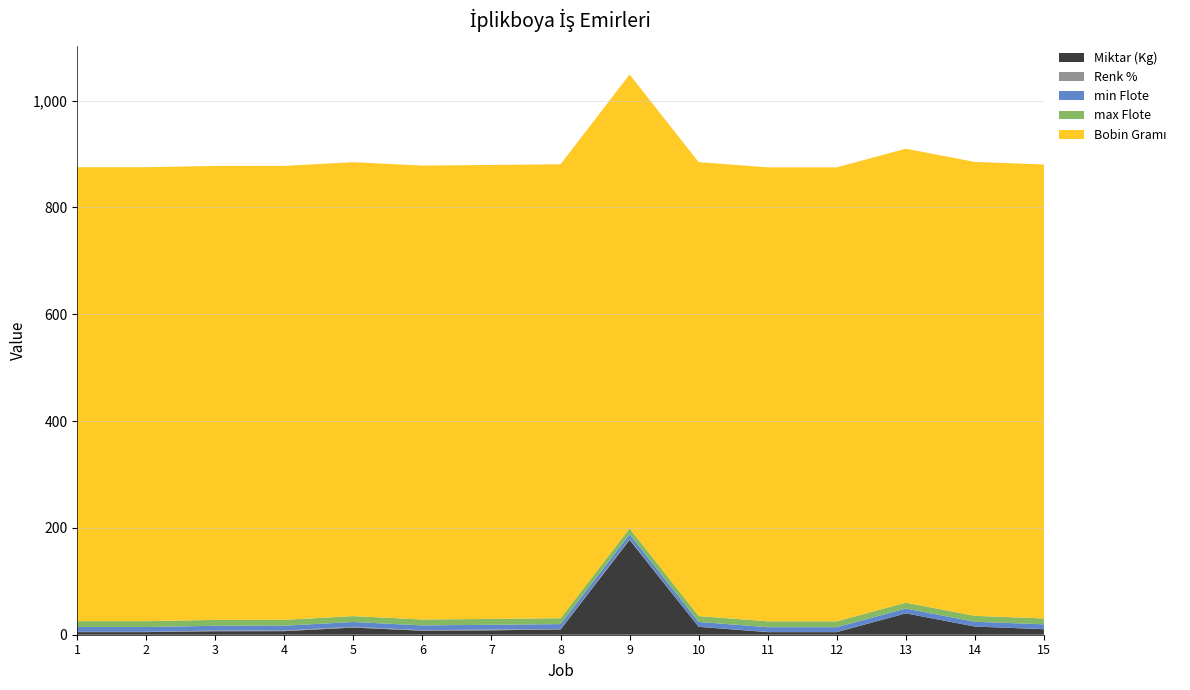

Reading left to right, transcribe all the data shown in this chart.

Miktar (Kg): 1=4.9	2=4.9	3=6.6	4=6.7	5=13.4	6=7.5	7=8.2	8=9.9	9=177.6	10=14.8	11=4.9	12=4.9	13=40.0	14=15.3	15=10.3
Renk %: 1=0.5	2=0.5	3=1.2	4=1.2	5=1.4	6=1.0	7=1.4	8=1.0	9=1.4	10=0.2	11=0.3	12=0.3	13=0.0	14=0.0	15=0.2
min Flote: 1=9.0	2=9.0	3=9.0	4=9.0	5=9.0	6=9.0	7=9.0	8=9.0	9=9.0	10=9.0	11=9.0	12=9.0	13=9.0	14=9.0	15=9.0
max Flote: 1=11.0	2=11.0	3=11.0	4=11.0	5=11.0	6=11.0	7=11.0	8=11.0	9=11.0	10=11.0	11=11.0	12=11.0	13=11.0	14=11.0	15=11.0
Bobin Gramı: 1=850.0	2=850.0	3=850.0	4=850.0	5=850.0	6=850.0	7=850.0	8=850.0	9=850.0	10=850.0	11=850.0	12=850.0	13=850.0	14=850.0	15=850.0